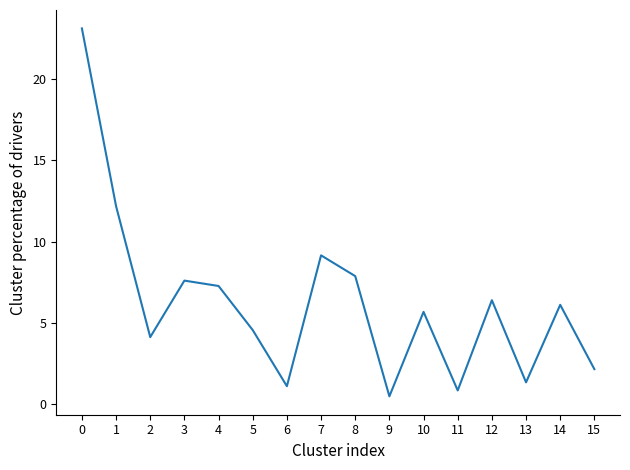

What is the sum of all values?

100.0